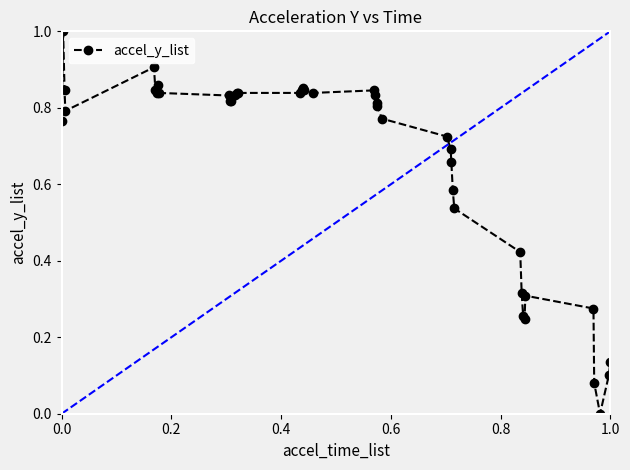

True or false: there are more than 1 points higher than both neighbors.

True